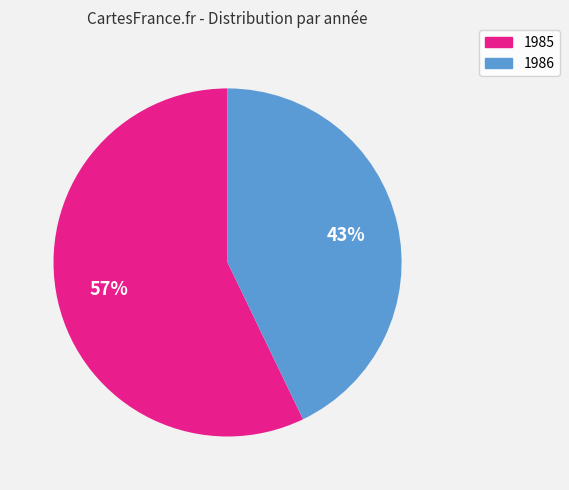

Does any single category account for the majority?

Yes